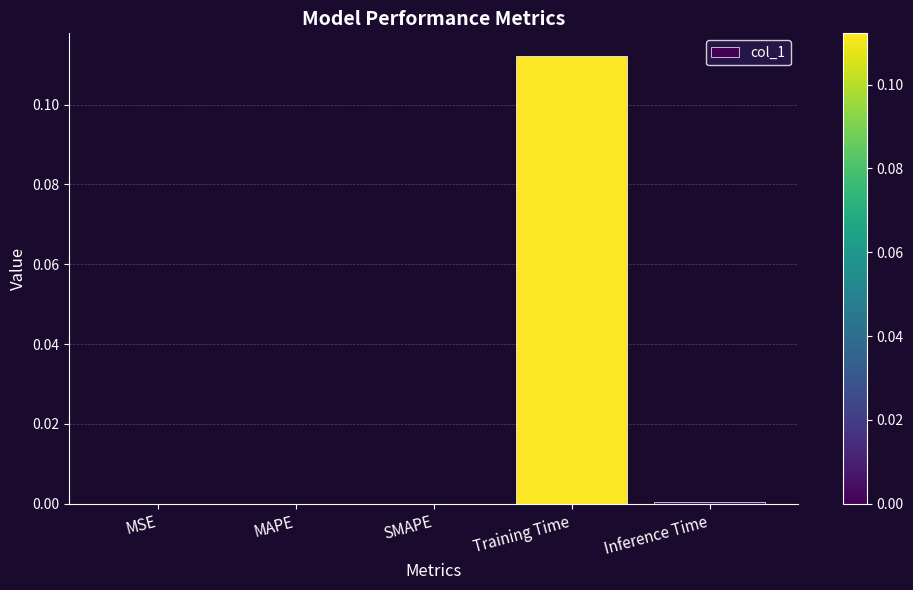

At which category does the chart reach its peak across all series?

Training Time